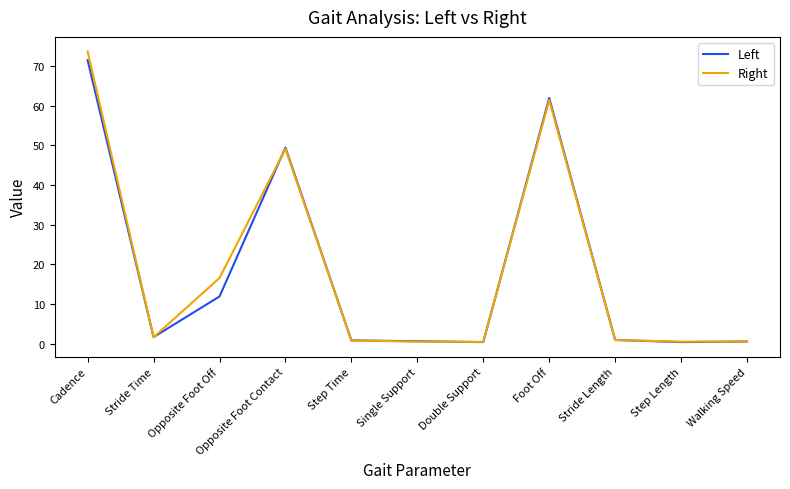

Which category has the highest value across all series?

Cadence